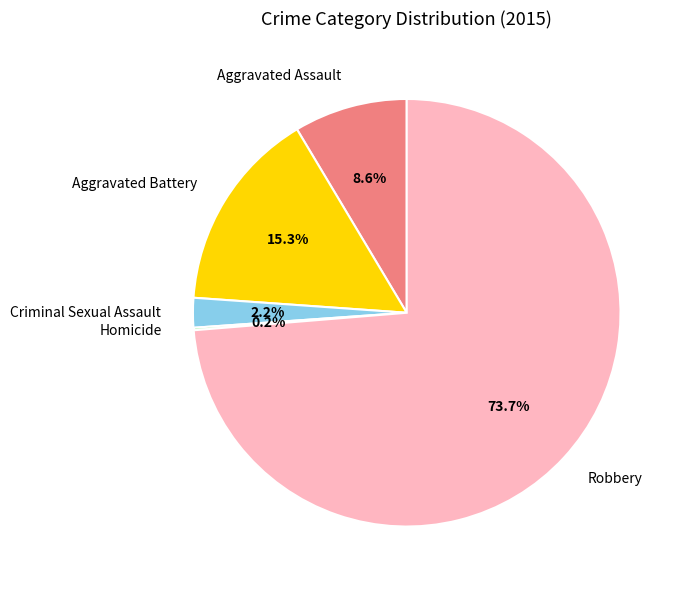

Approximately how many times larger is the value at Robbery compared to Aggravated Battery?

4.8